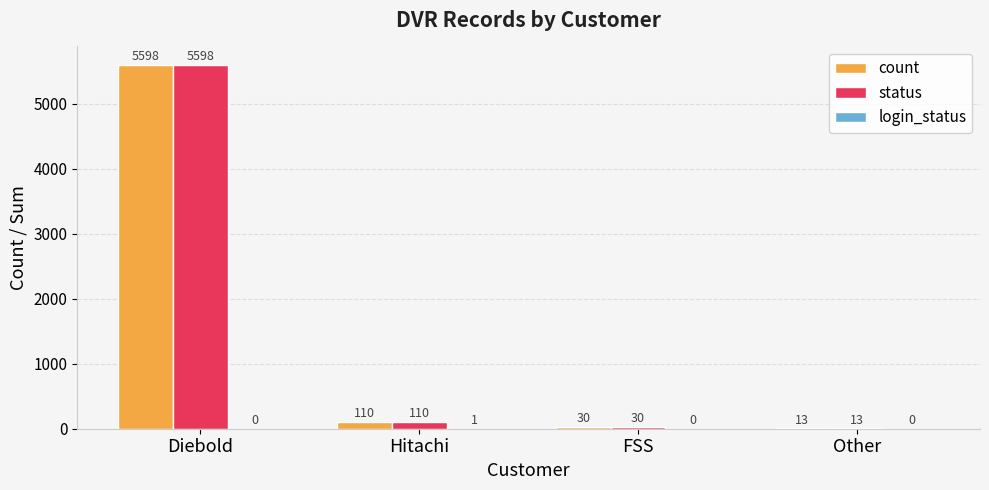

What is the sum of the count values at FSS and Other?

43